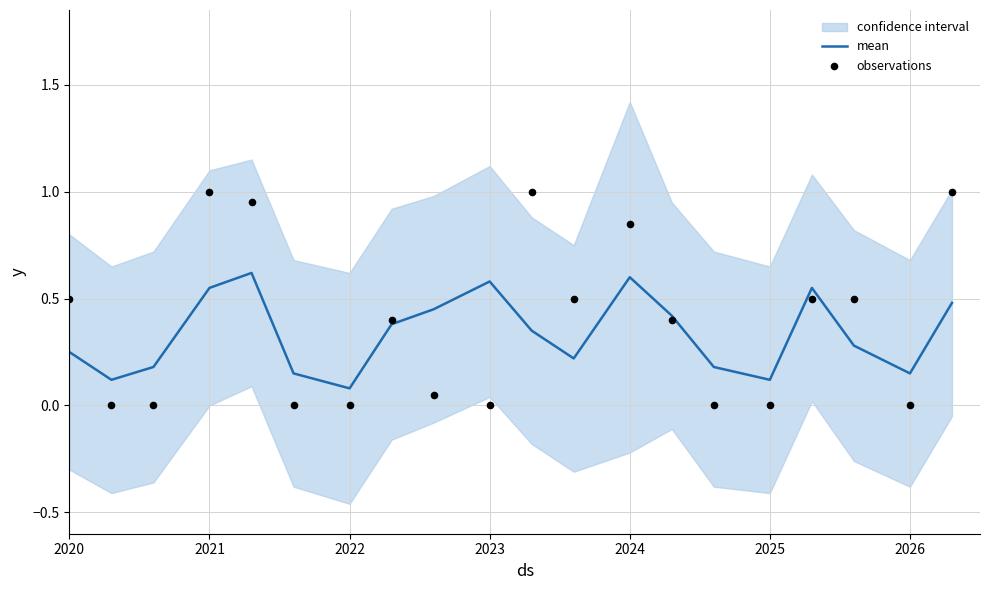

Which series contains the highest Y value?

observations